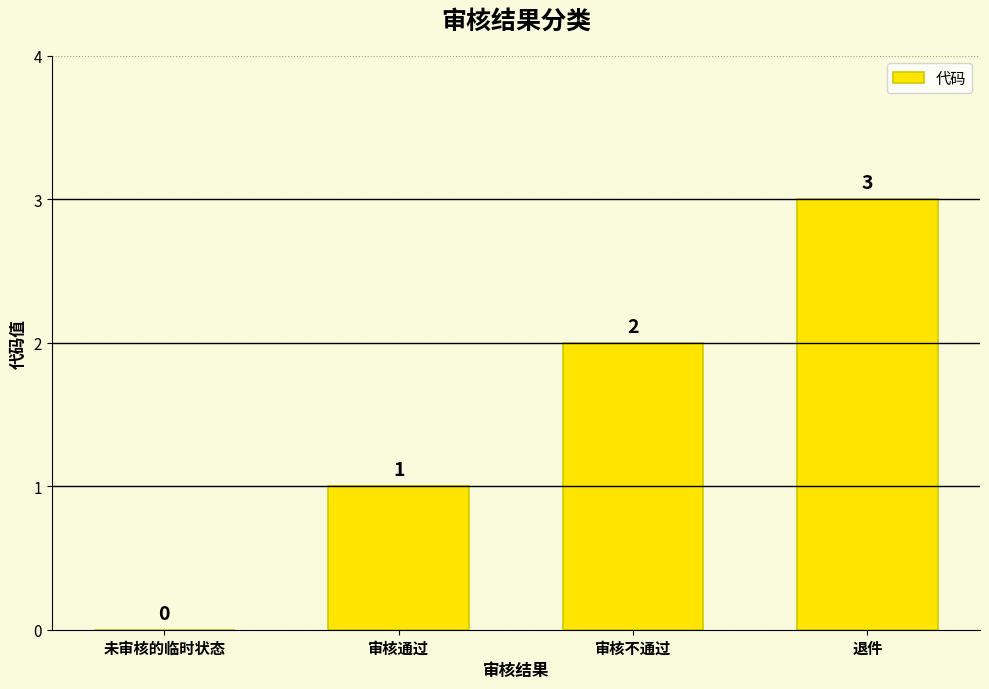

How many values are between 1 and 3?

3